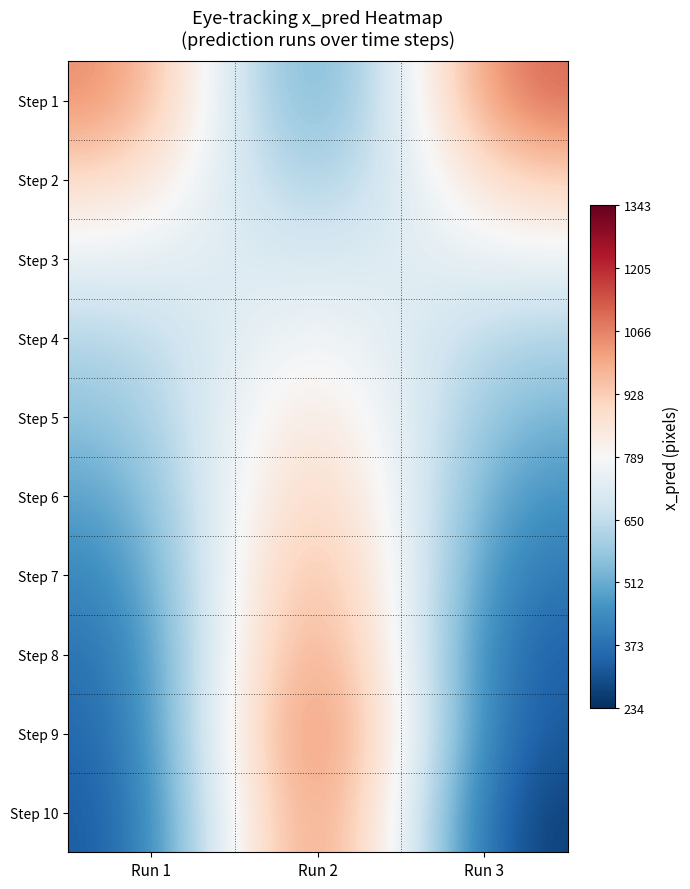

What is the greatest value displayed?

1343.5